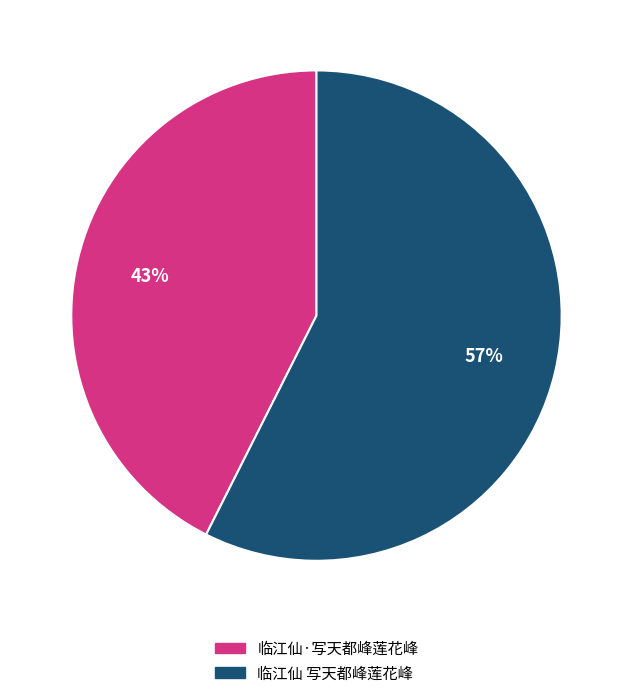

Do 临江仙·写天都峰莲花峰 and 临江仙 写天都峰莲花峰 together represent more than half of the pie?

Yes